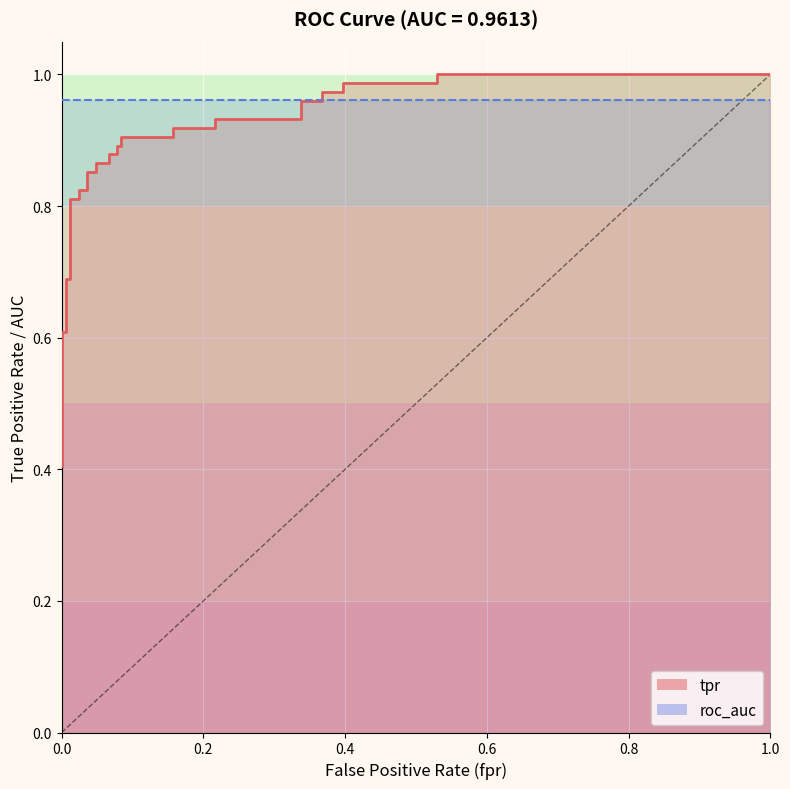

How many categories are shown in the chart?

33